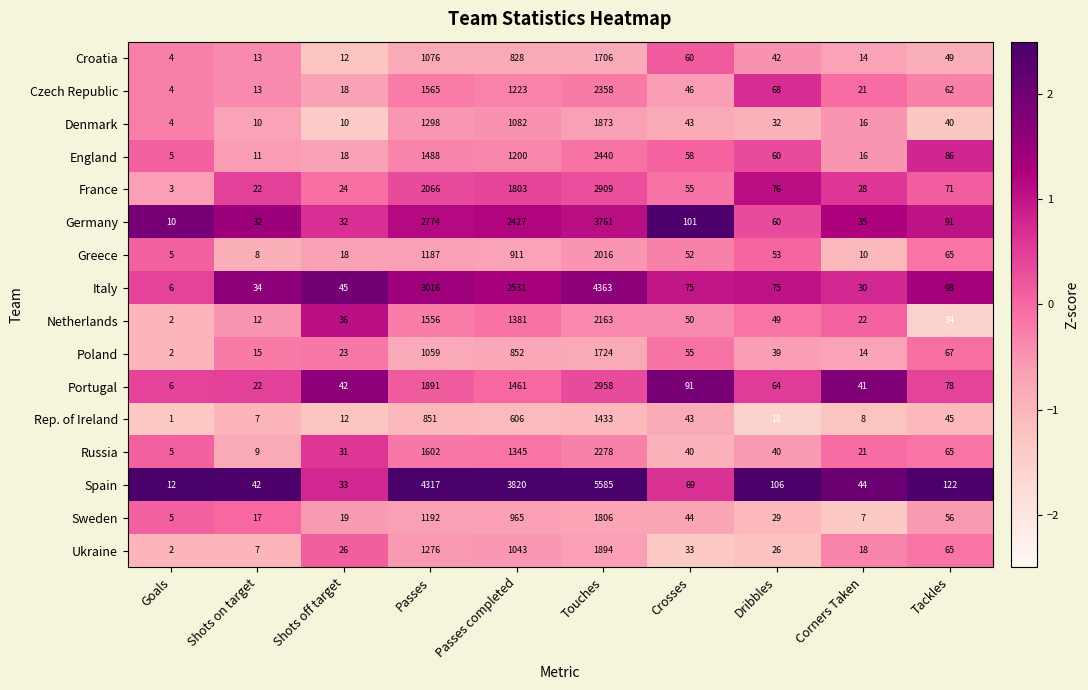

At which label is Denmark closest to 938?

Passes completed